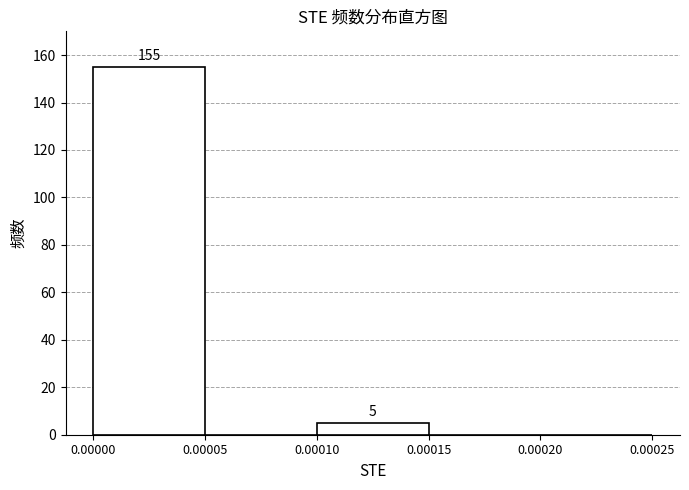

Which range on the x-axis has the tallest bar?

0.00000 to 0.00005